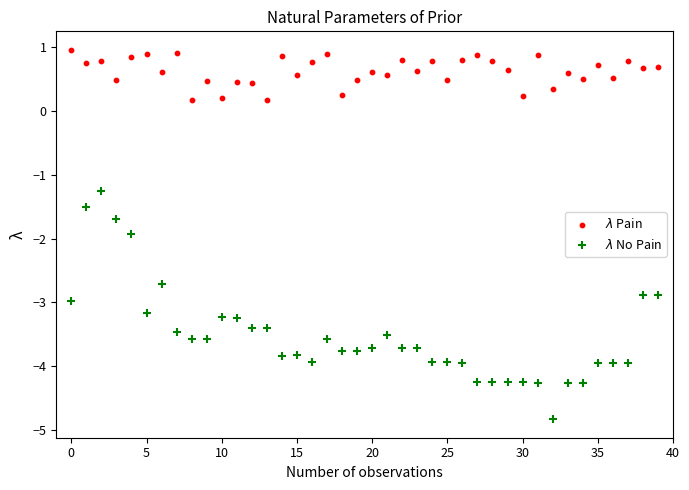

Across all data points, what is the range of Y values (max minus min)?

5.8